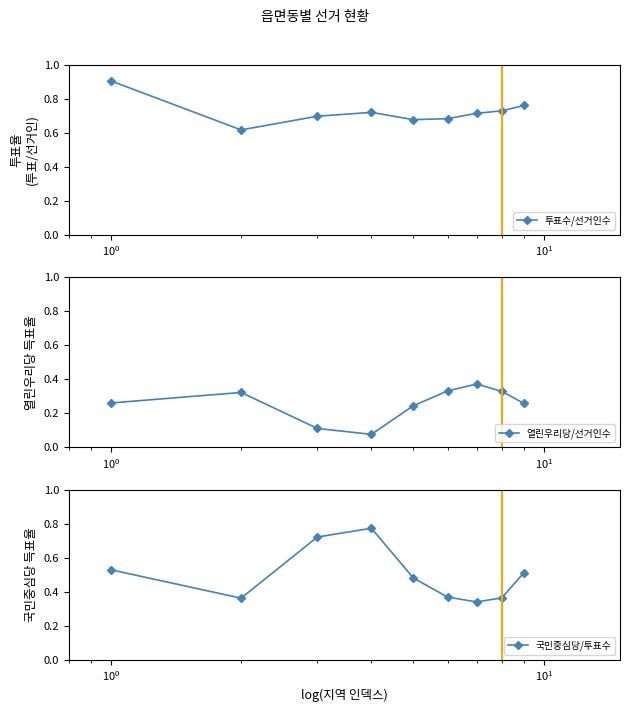

Is this an area chart (filled region under the line)?

No